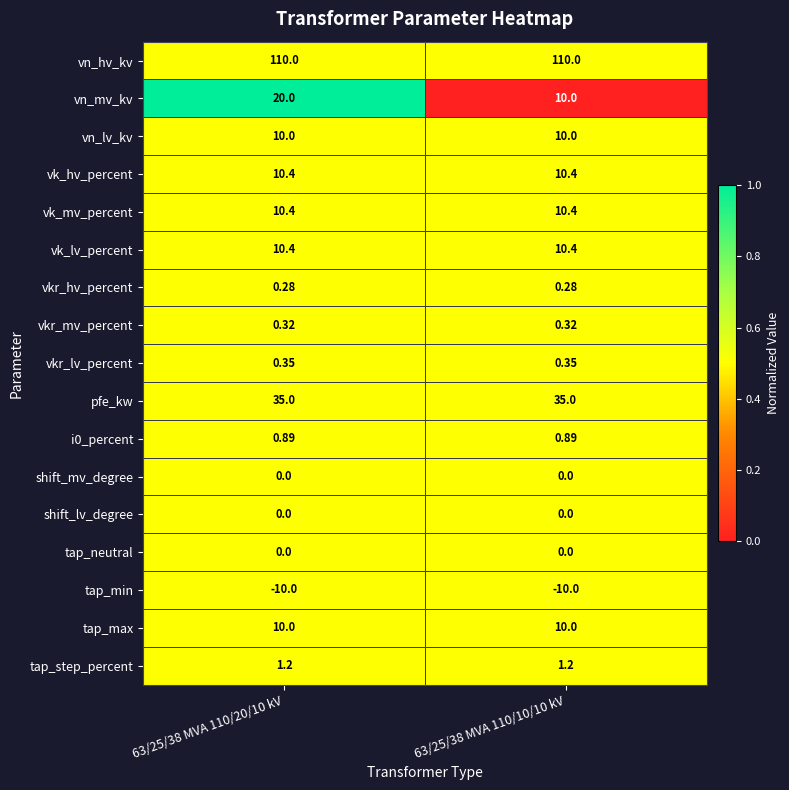

Which series changed the most between 63/25/38 MVA 110/20/10 kV and 63/25/38 MVA 110/10/10 kV?

vn_mv_kv